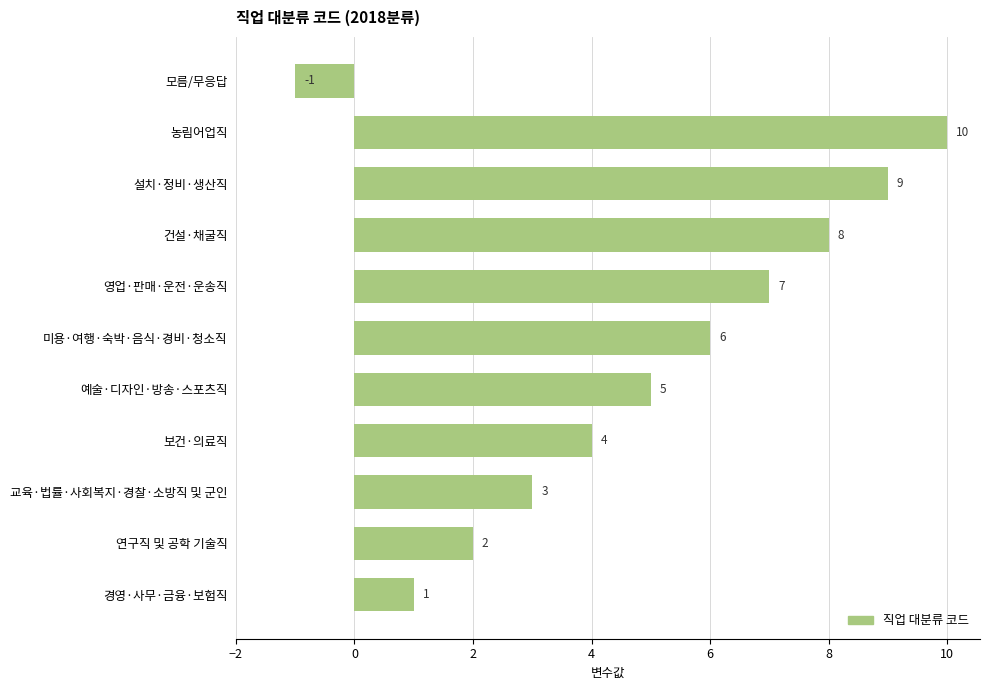

What is the smallest value displayed?

-1